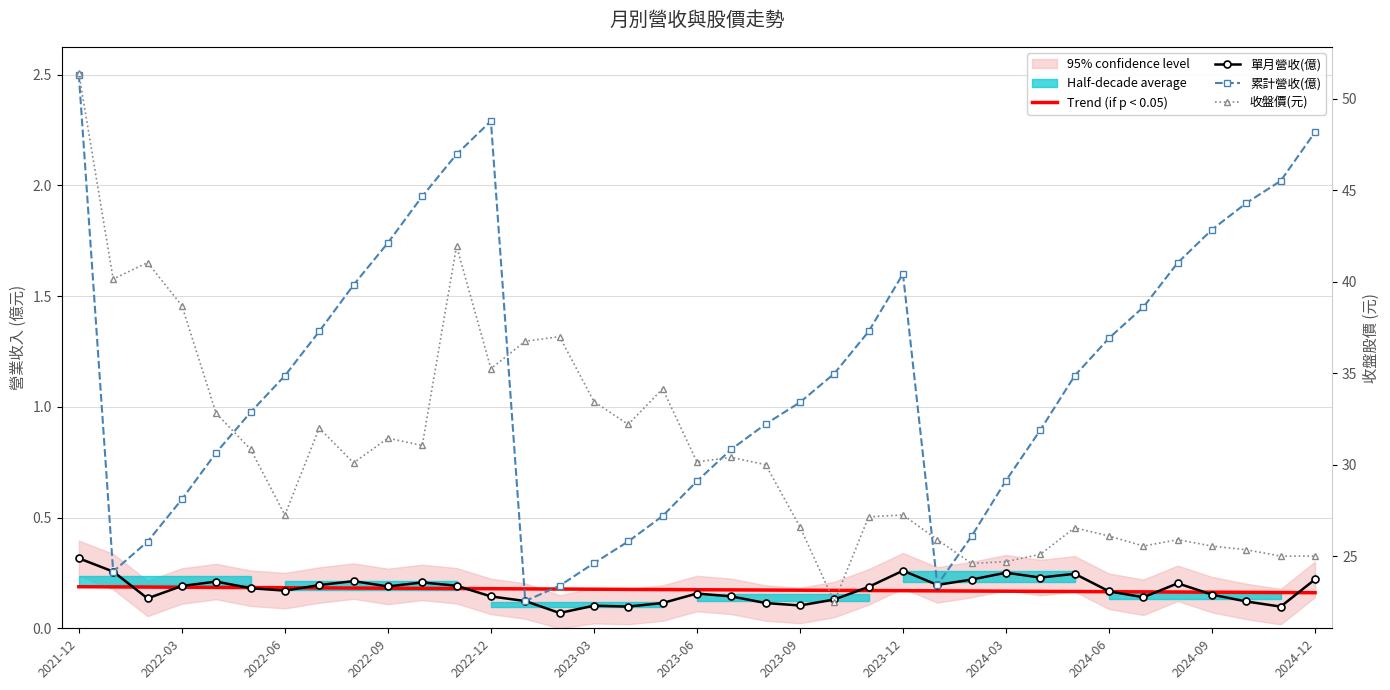

How many values in the 累計營收(億) series are below 1?

17